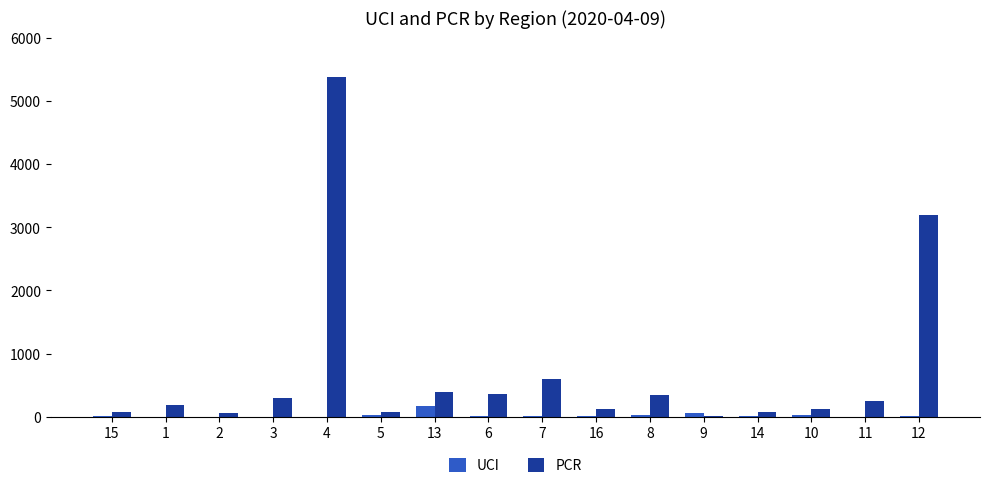

How many groups of bars are there?

16